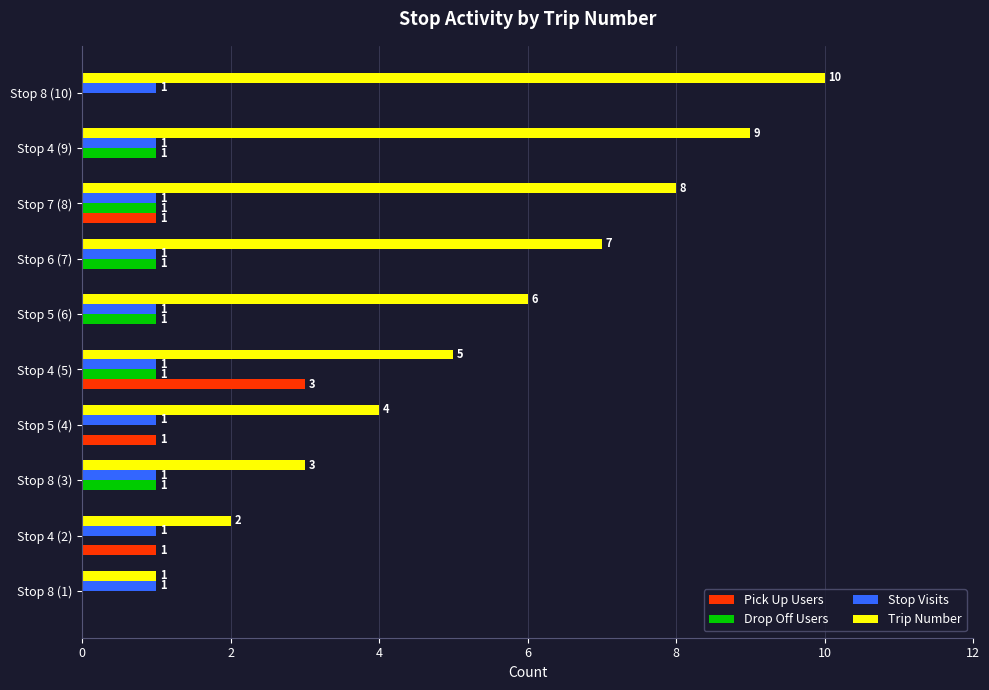

Which series changed the most between Stop 7 (8) and Stop 8 (10)?

Trip Number